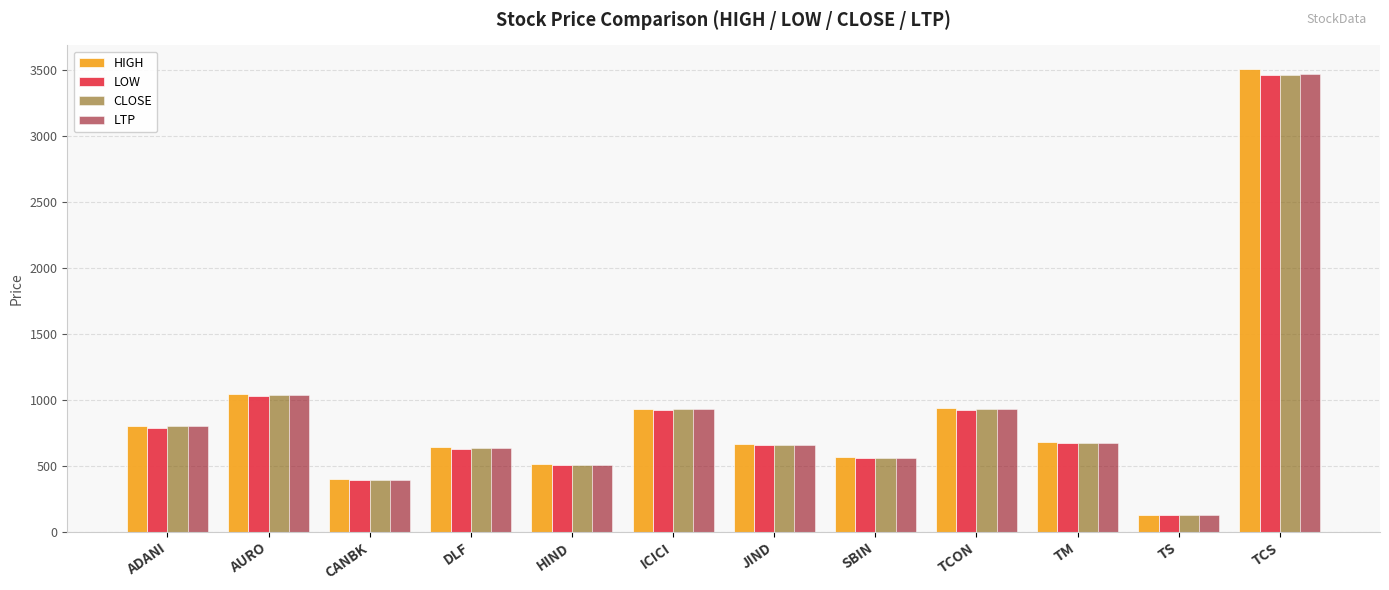

What is the value of the LTP bar at the 6th from the left?

929.1